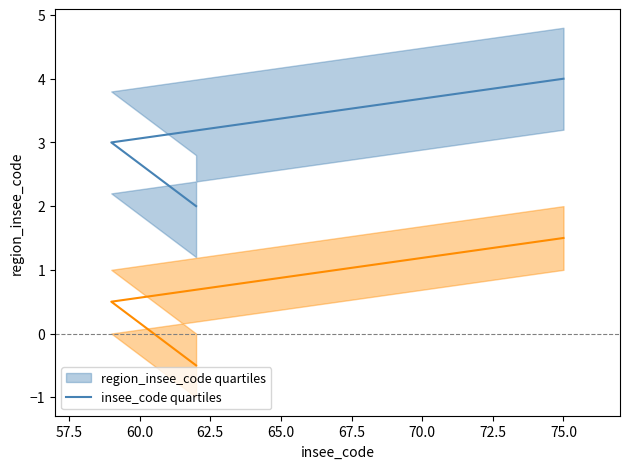

Is the value of region_insee_code quartiles at 57.5 greater than the value of insee_code quartiles at 60.0?

Yes